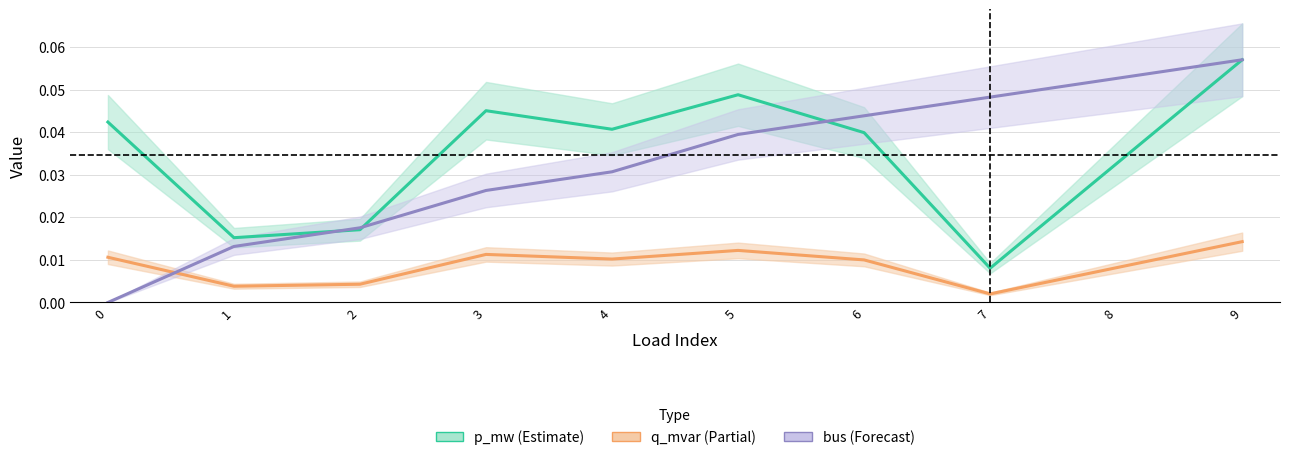

Is the value of p_mw (Estimate) at 0 greater than the value of q_mvar (Partial) at 0?

Yes